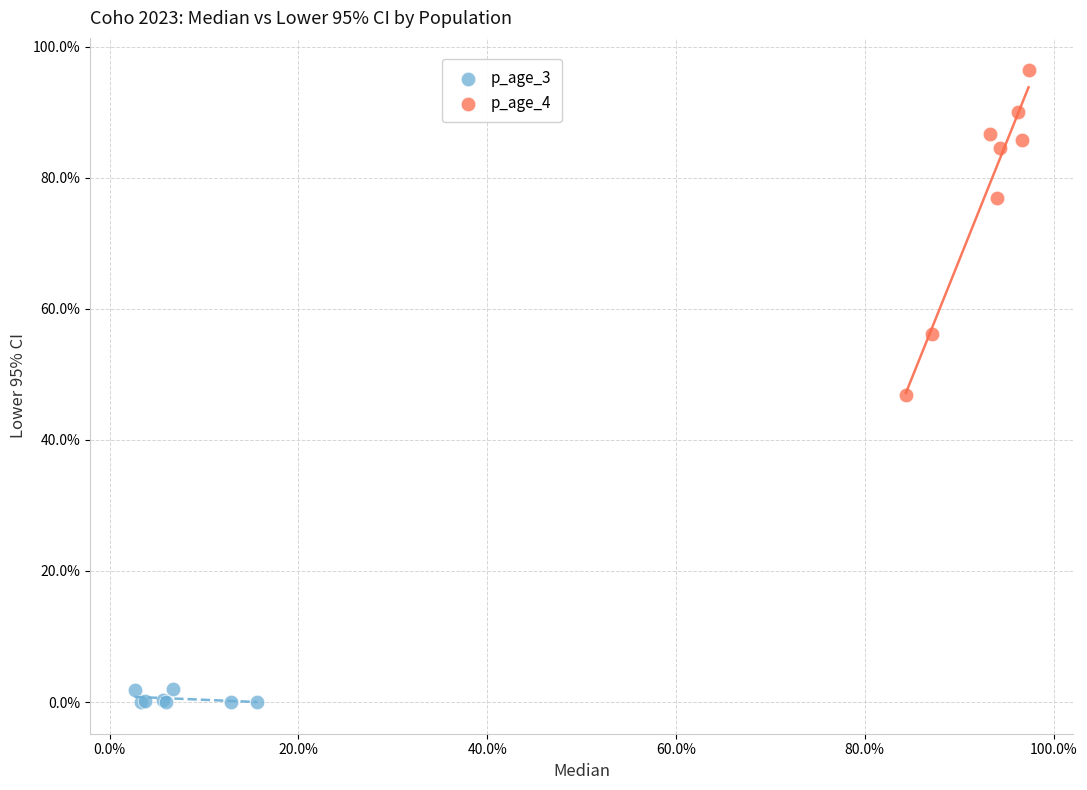

Which series has the largest Y range (max minus min)?

p_age_4